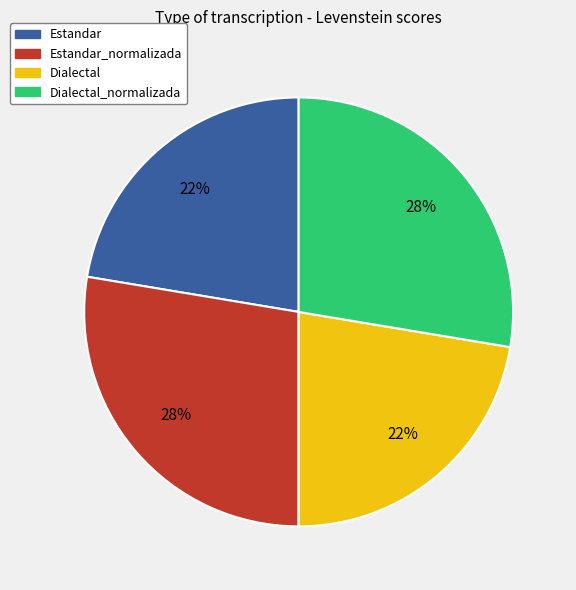

To the nearest percent, what percentage of the pie is Dialectal_normalizada?

28%